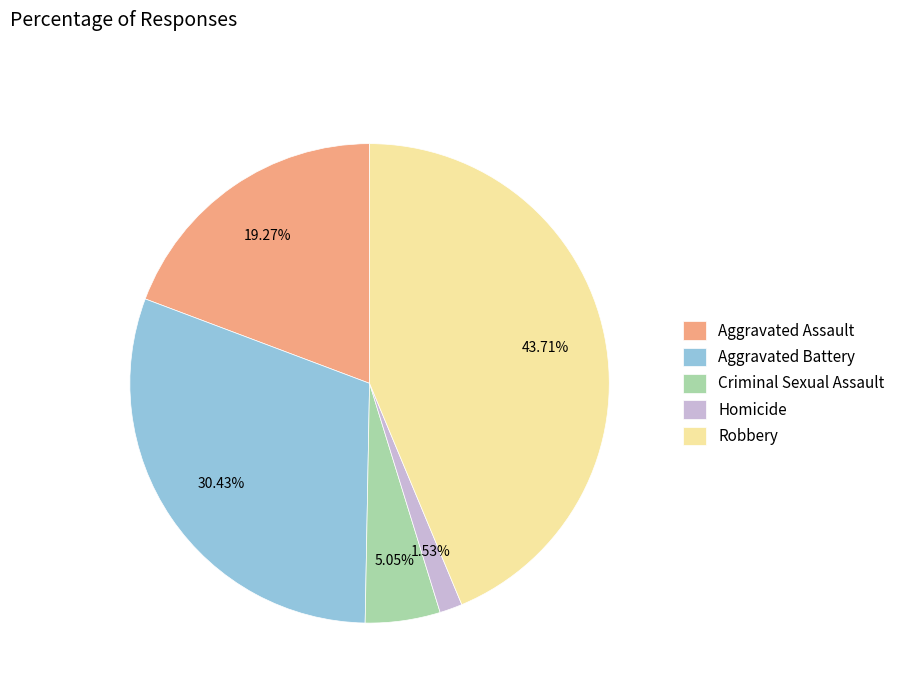

Which category has the biggest portion of the pie?

Robbery